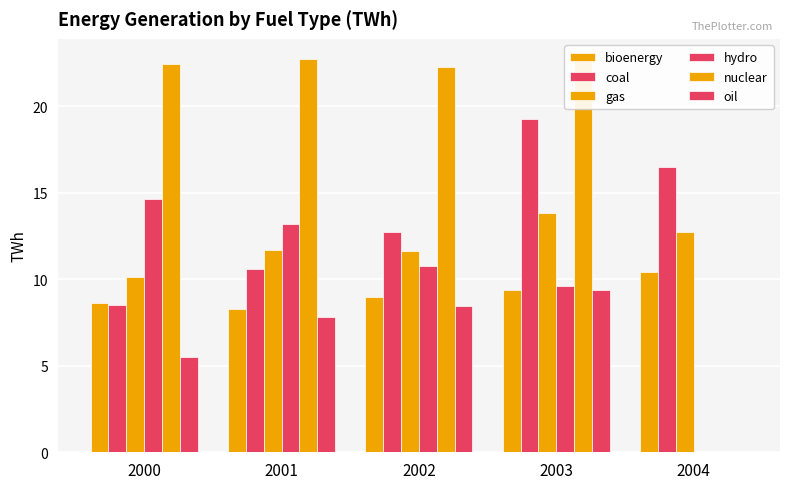

How many values in the hydro series exceed 10?

3